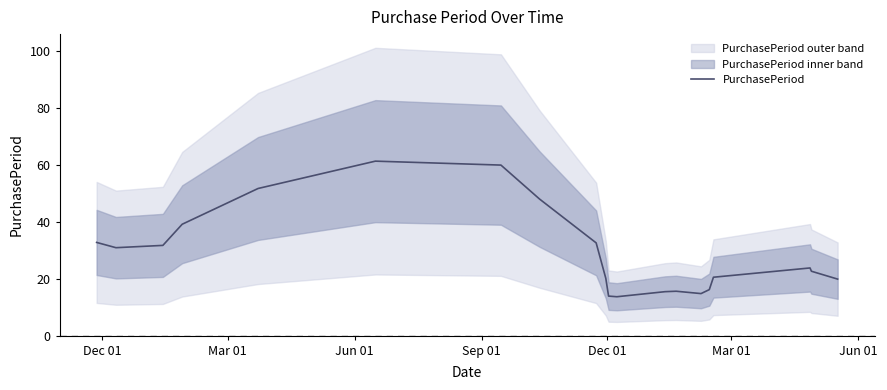

Is this an area chart (filled region under the line)?

No